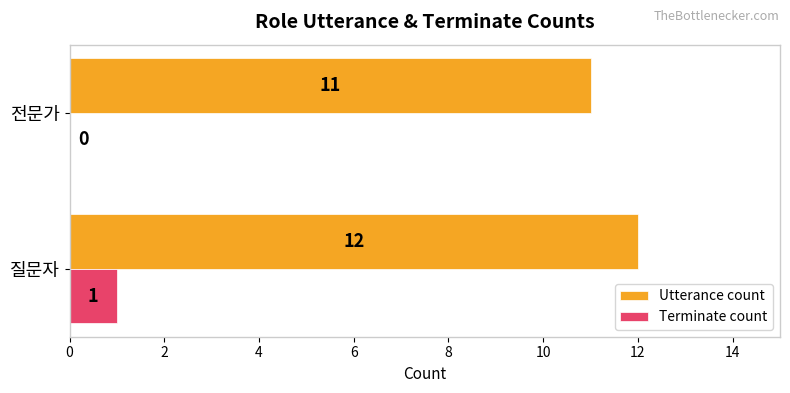

Where is Terminate count nearest to the value 0?

전문가